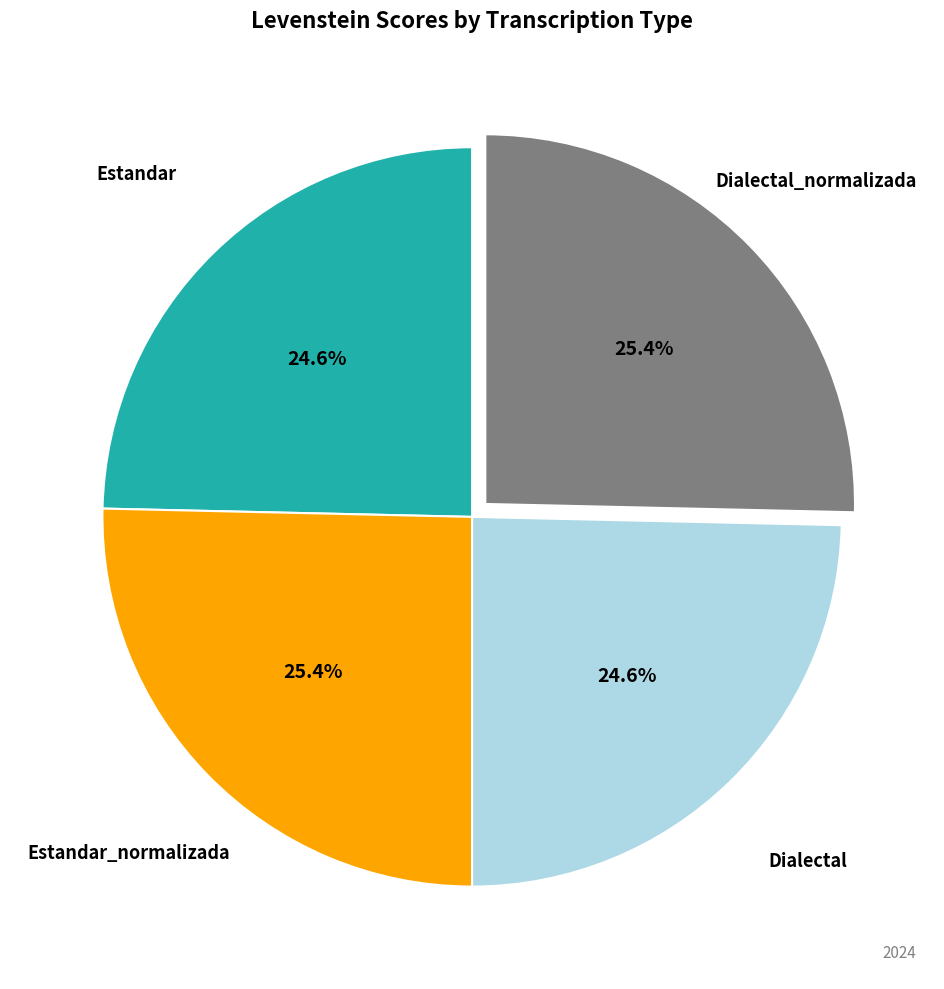

Is there a majority slice in this chart?

No